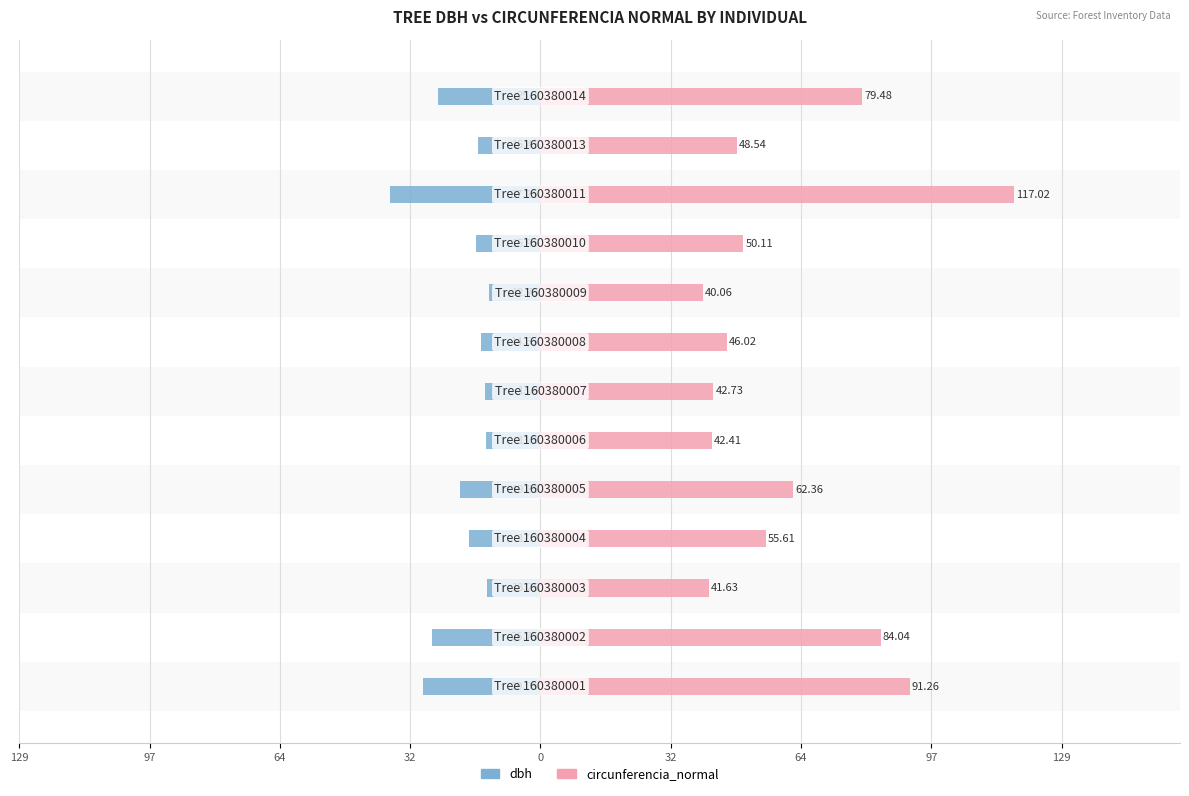

What is the minimum value shown in the chart?

-37.2